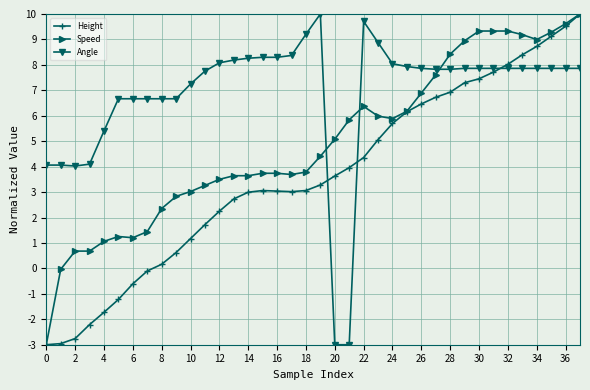

How many intersections are there between Angle and Speed?

3